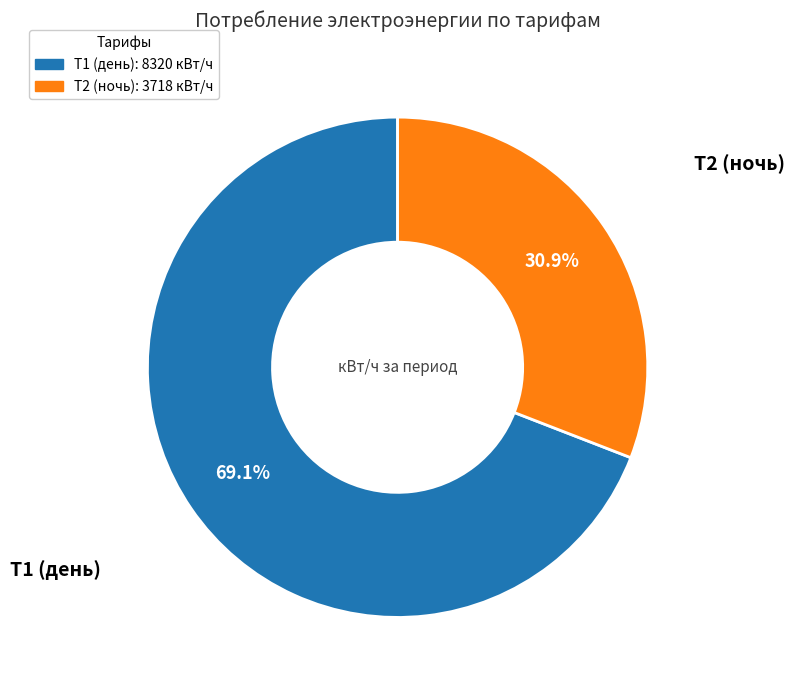

Count the number of slices in the pie.

2